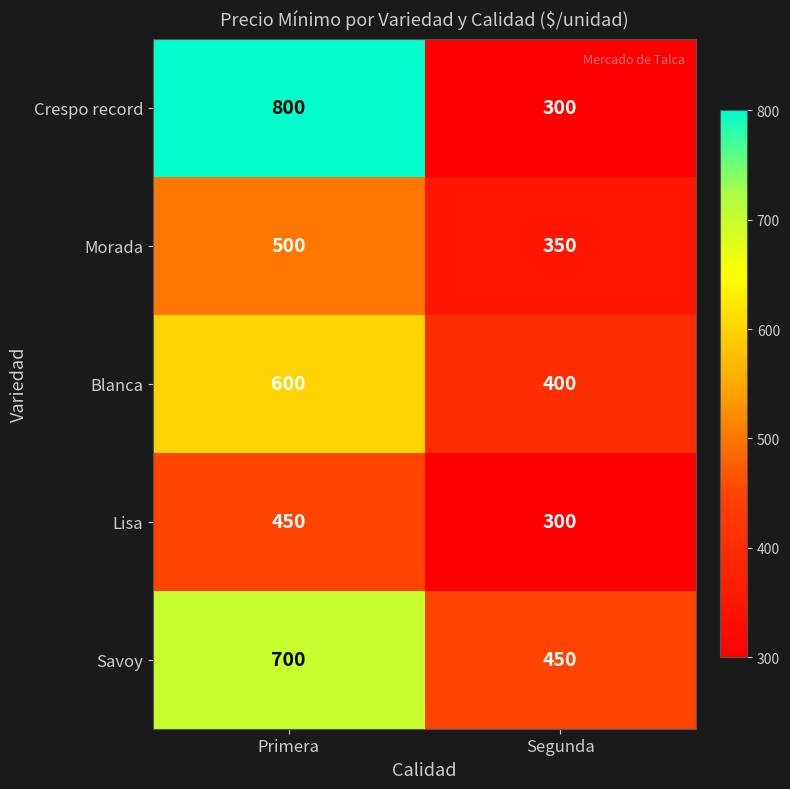

At how many categories does at least one series exceed 786?

1